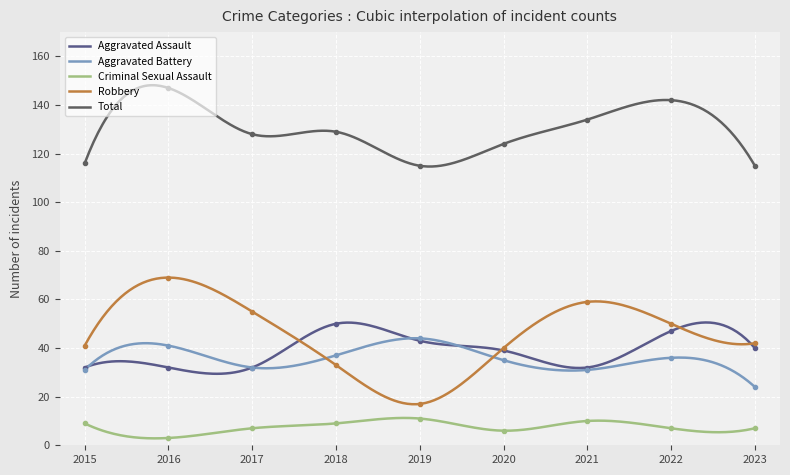

Which series ends up on top after the final intersection of Aggravated Assault and Robbery?

Robbery